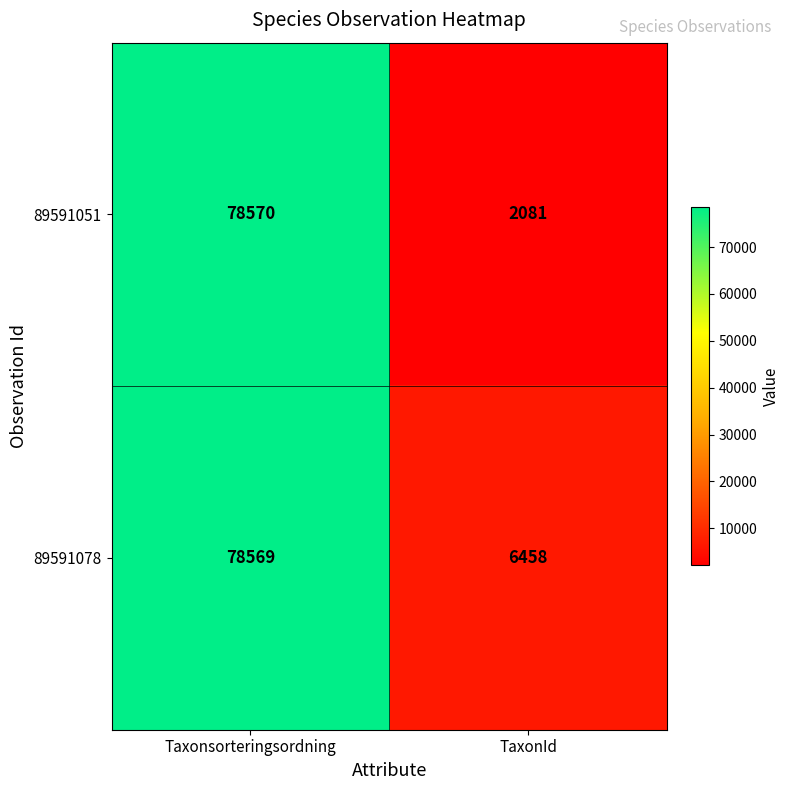

Count the number of data series in this chart.

2